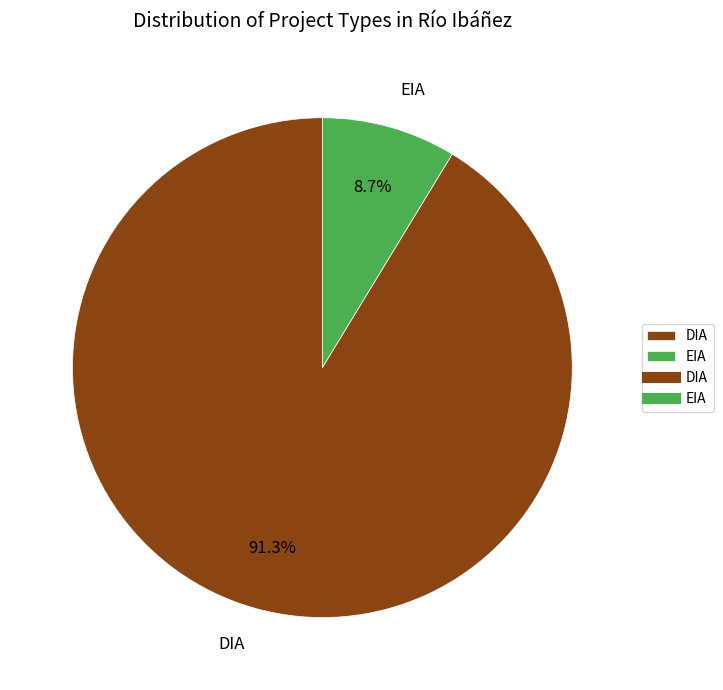

What is the majority slice?

DIA